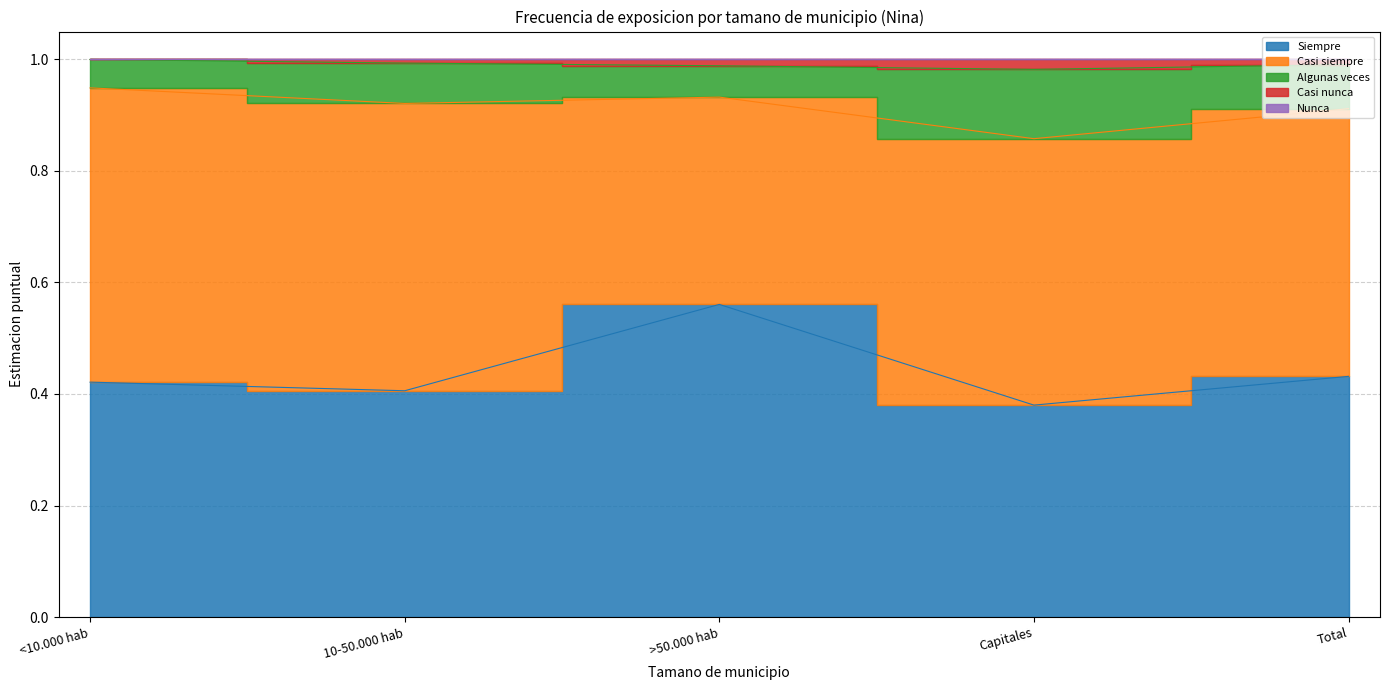

How many interior local peaks does the Algunas veces series have?

1